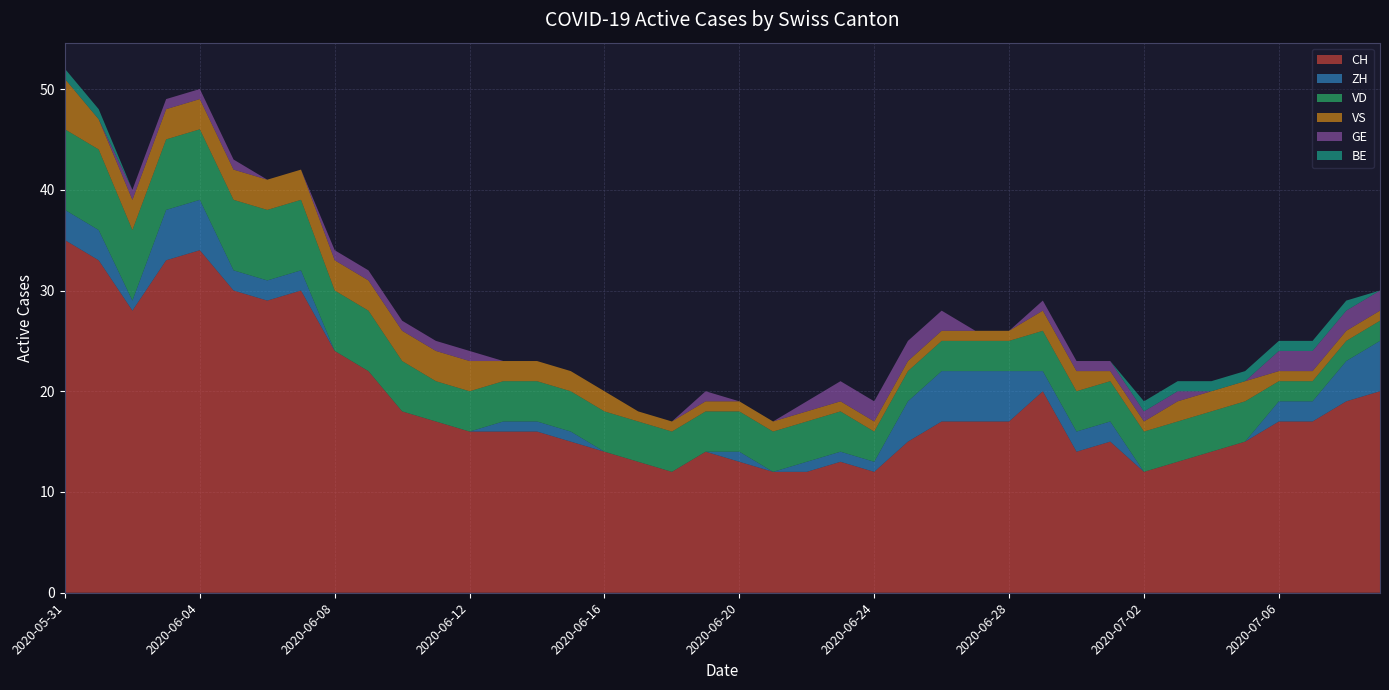

Reading left to right, extract all data points from this chart.

CH: 35	33	28	33	34	30	29	30	24	22	18	17	16	16	16	15	14	13	12	14	13	12	12	13	12	15	17	17	17	20	14	15	12	13	14	15	17	17	19	20
ZH: 3	3	1	5	5	2	2	2	0	0	0	0	0	1	1	1	0	0	0	0	1	0	1	1	1	4	5	5	5	2	2	2	0	0	0	0	2	2	4	5
VD: 8	8	7	7	7	7	7	7	6	6	5	4	4	4	4	4	4	4	4	4	4	4	4	4	3	3	3	3	3	4	4	4	4	4	4	4	2	2	2	2
VS: 5	3	3	3	3	3	3	3	3	3	3	3	3	2	2	2	2	1	1	1	1	1	1	1	1	1	1	1	1	2	2	1	1	2	2	2	1	1	1	1
GE: 0	0	1	1	1	1	0	0	1	1	1	1	1	0	0	0	0	0	0	1	0	0	1	2	2	2	2	0	0	1	1	1	1	1	0	0	2	2	2	2
BE: 1	1	0	0	0	0	0	0	0	0	0	0	0	0	0	0	0	0	0	0	0	0	0	0	0	0	0	0	0	0	0	0	1	1	1	1	1	1	1	0